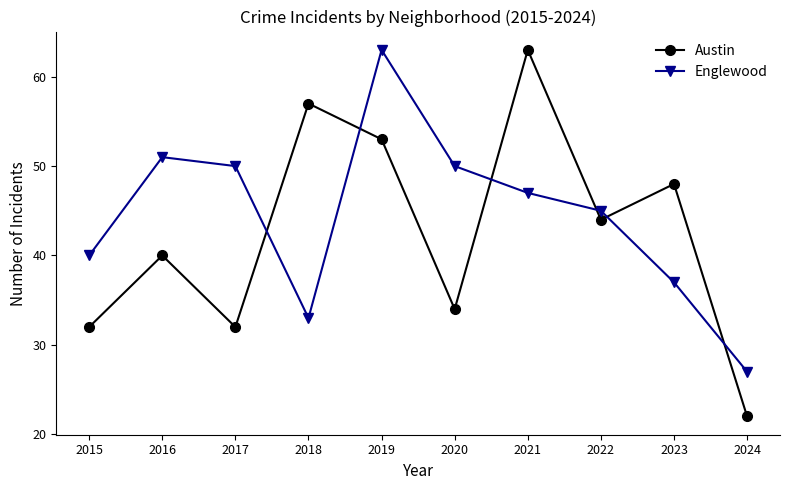

True or false: Englewood and Austin cross at least once.

True